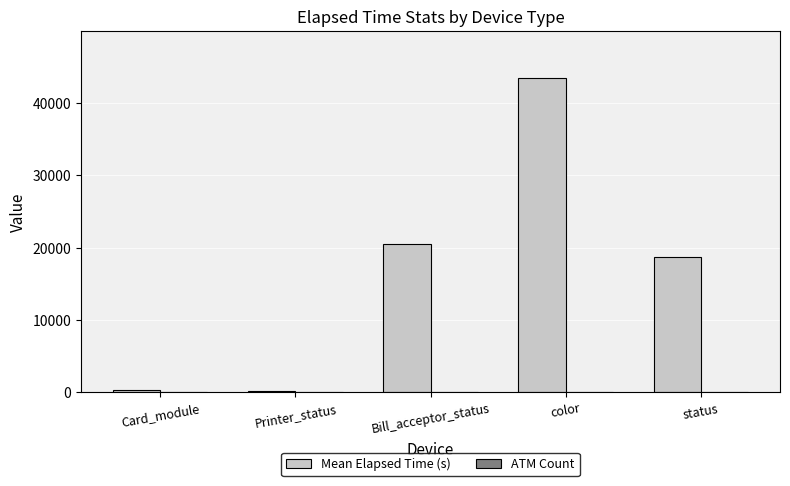

Which series has the largest total across all categories?

Mean Elapsed Time (s)